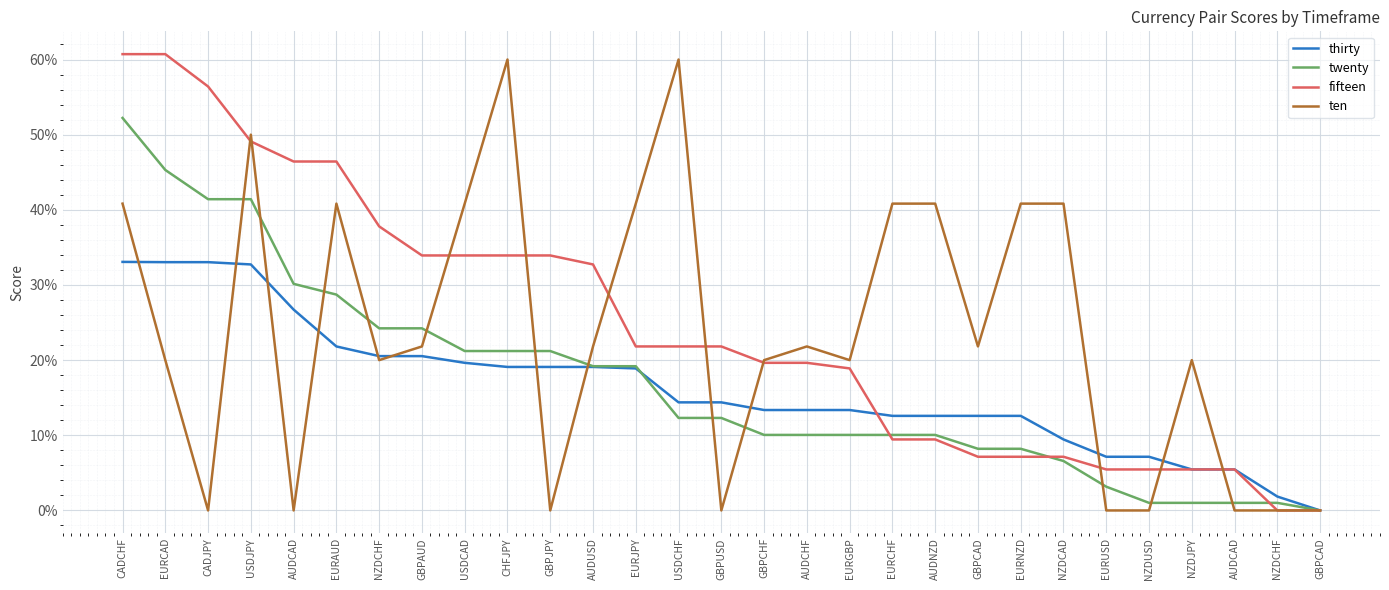

At which category does the chart reach its minimum across all series?

GBPCAD